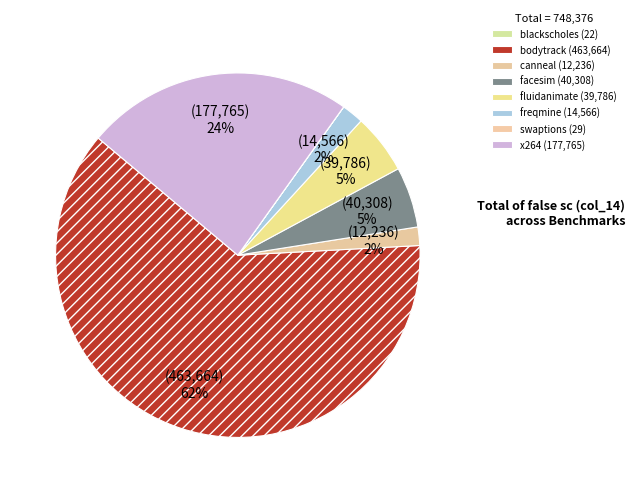

Combined, what portion of the pie is canneal and fluidanimate?

7.0%